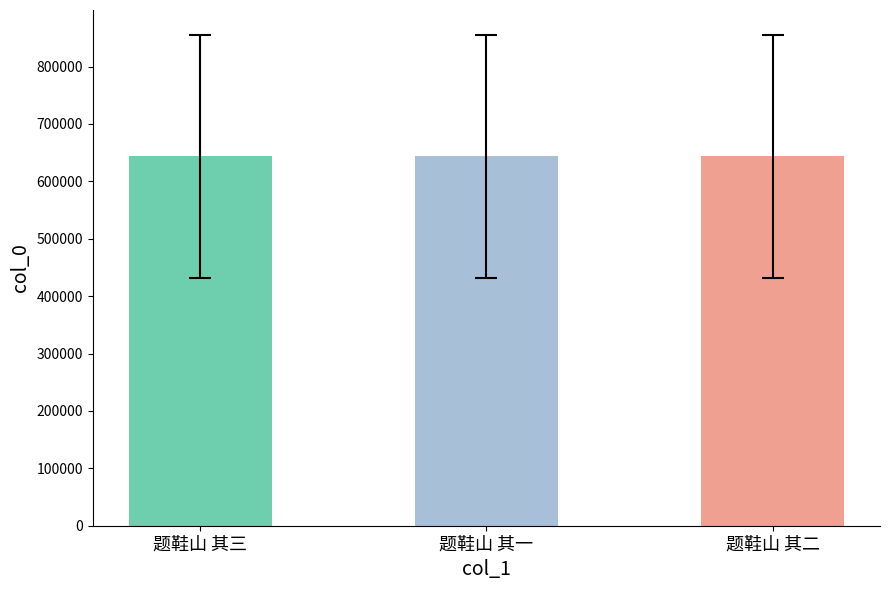

What is the ratio of the value at 题鞋山 其三 to the value at 题鞋山 其二?

1.0